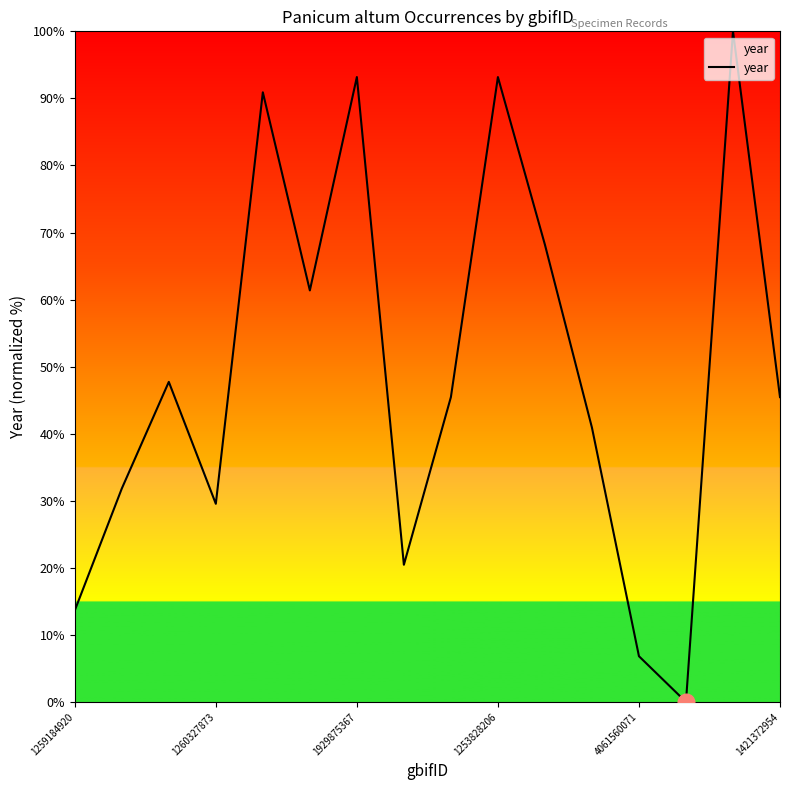

What is the greatest value displayed?

100.0